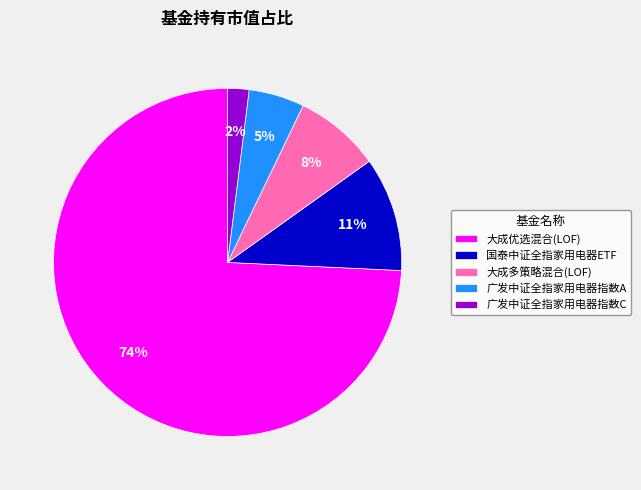

Does 大成多策略混合(LOF) represent more than half of the total?

No